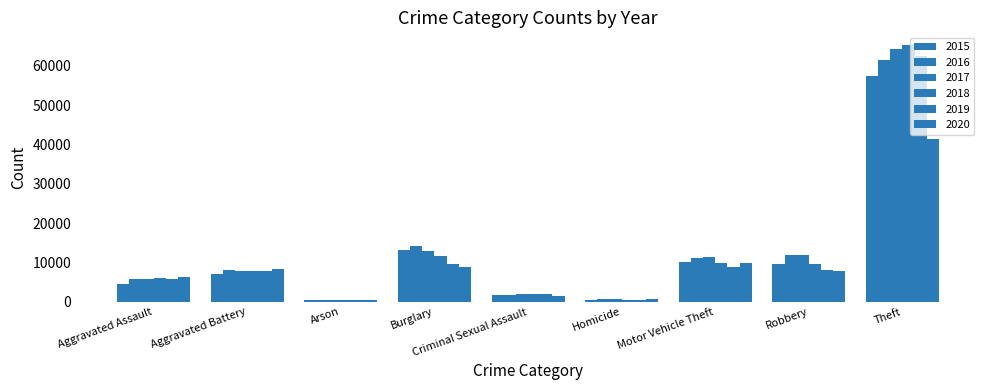

How many categories are shown in the chart?

9